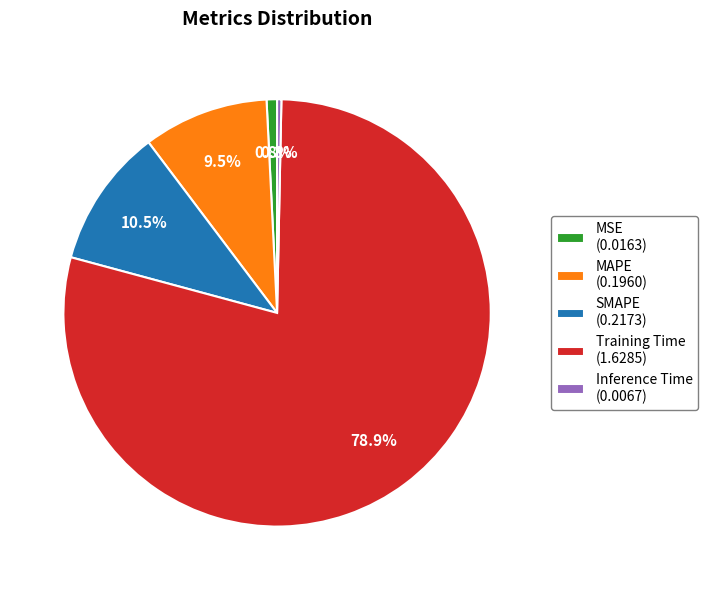

To the nearest percent, what is the combined percentage of SMAPE and MSE?

11%